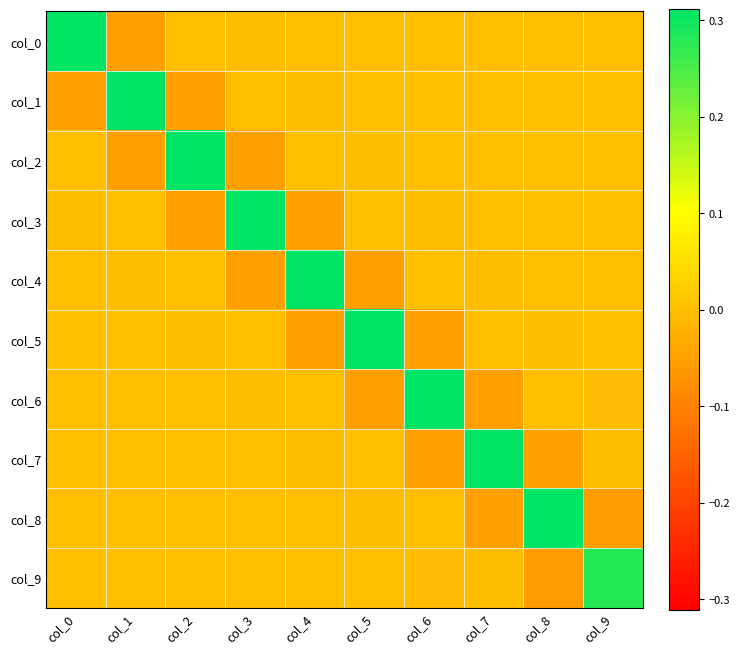

What is the minimum value shown in the chart?

-0.1